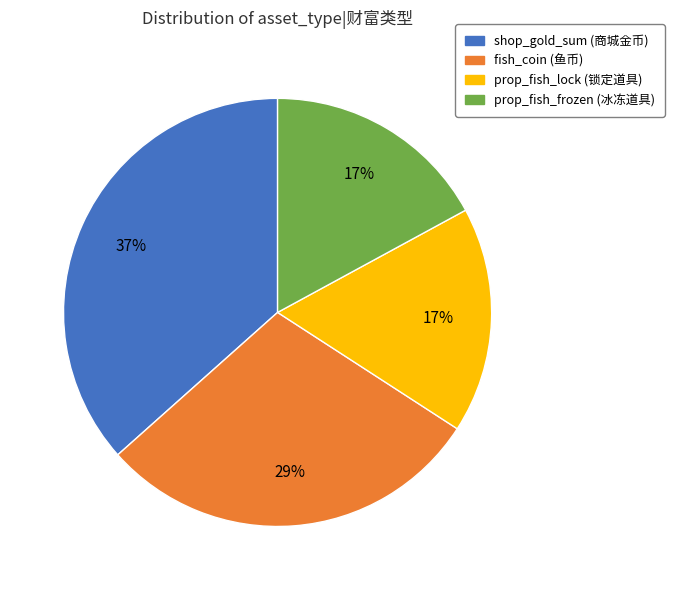

Does prop_fish_lock account for over 50% of the chart?

No